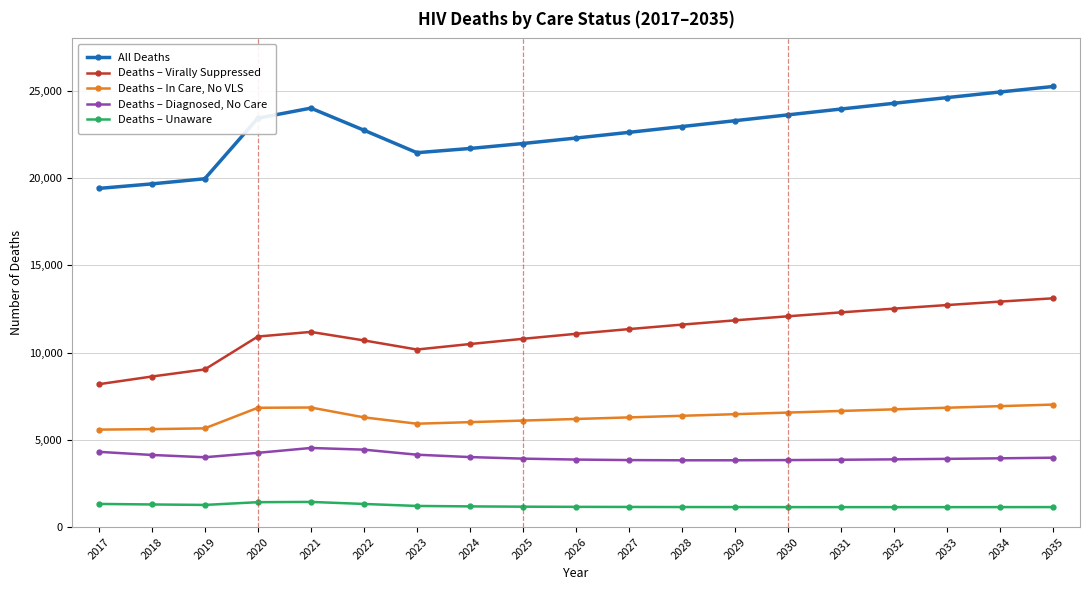

Which series has the largest total across all categories?

All Deaths